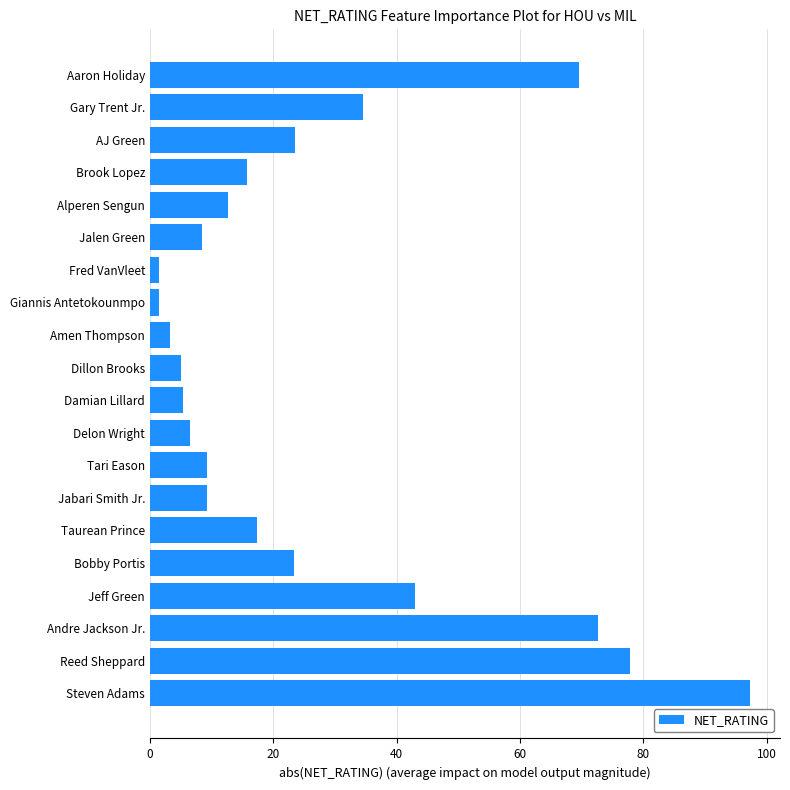

What is the ratio of the value at Jabari Smith Jr. to the value at Bobby Portis?

0.4